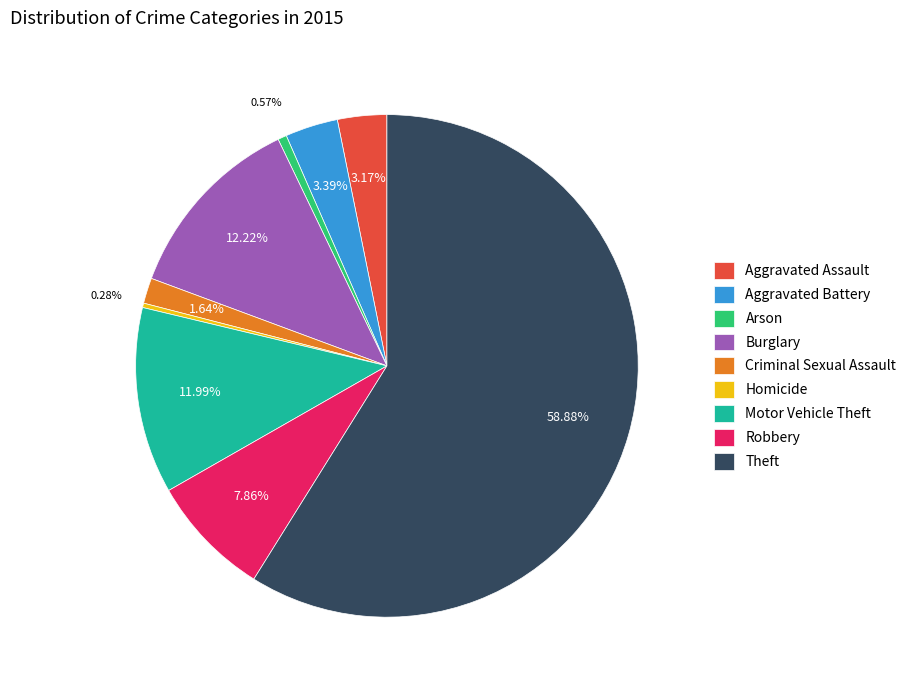

How much of the chart is everything except Theft?

41.1%